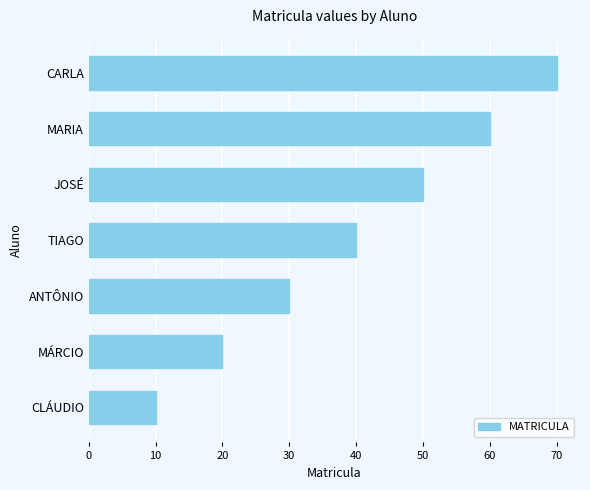

How many series are shown in this chart?

1